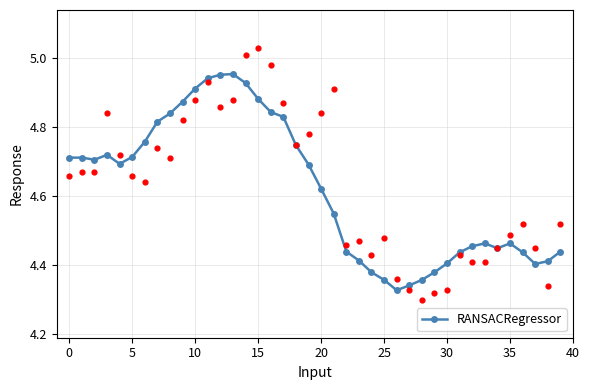

Approximately how many times larger is the value at 31 compared to 28?

1.0